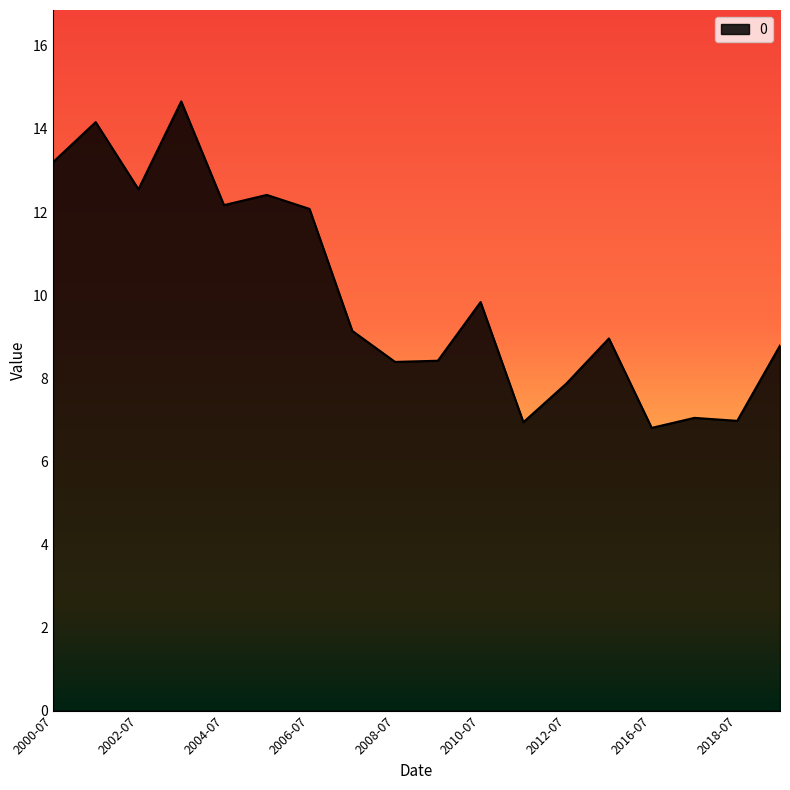

What is the difference between the maximum and minimum values?

7.9